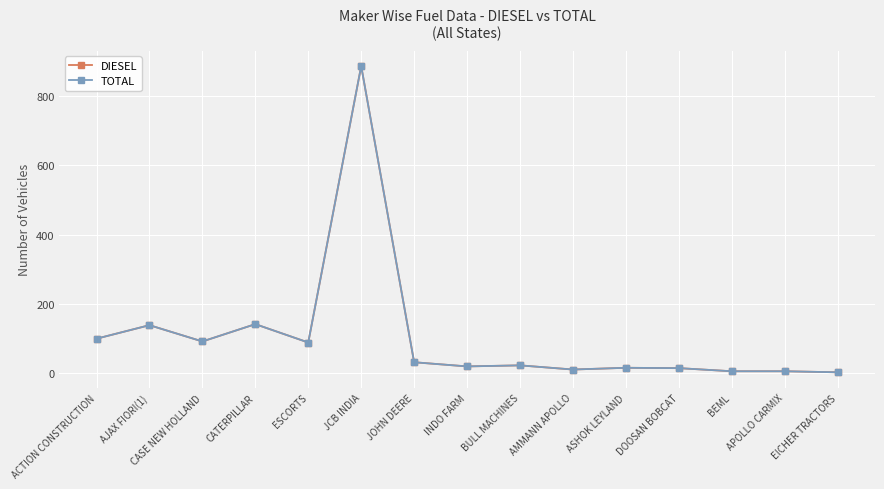

True or false: DIESEL has more than 0 interior local peaks.

True